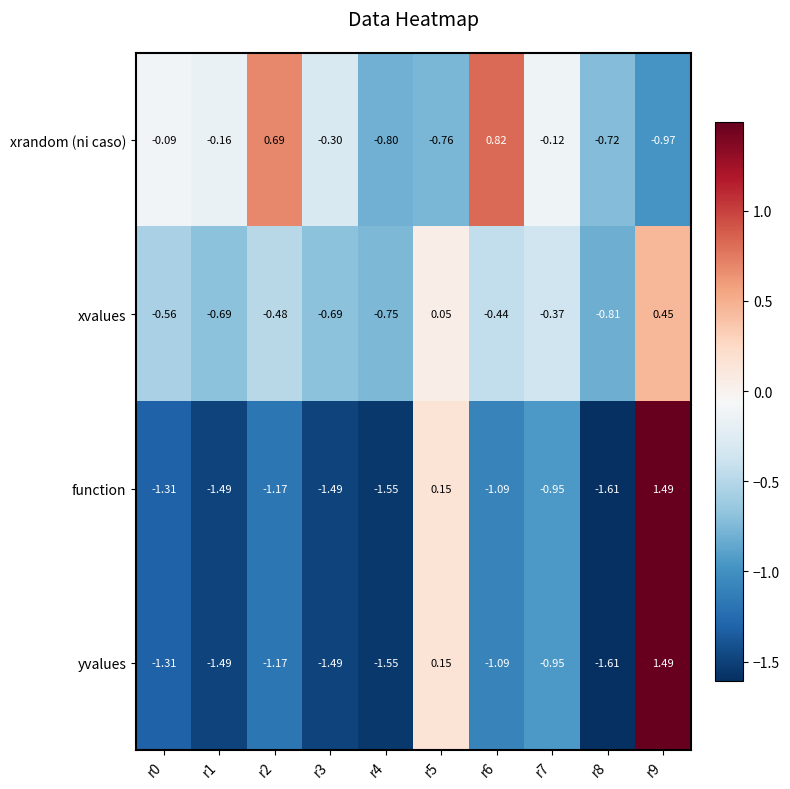

Between r4 and r7, which series saw the biggest shift?

xrandom (ni caso)